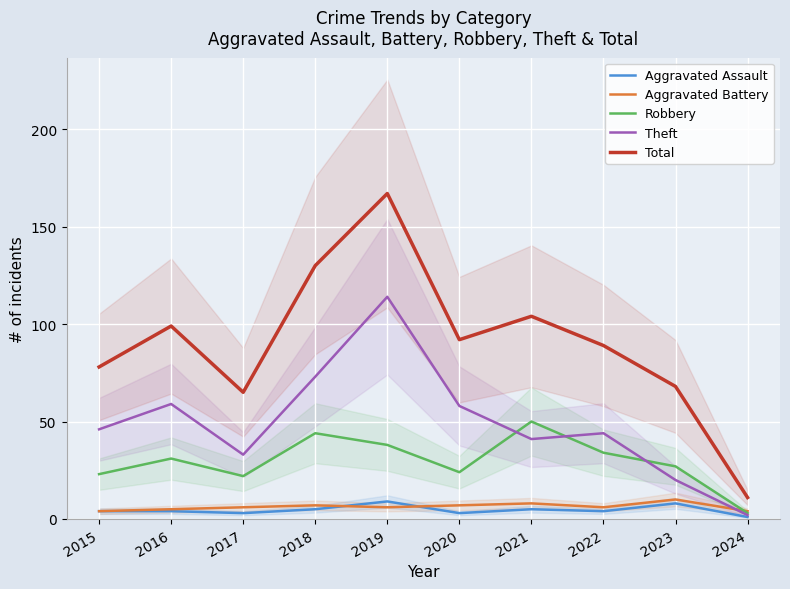

Which series has the largest total across all categories?

Total